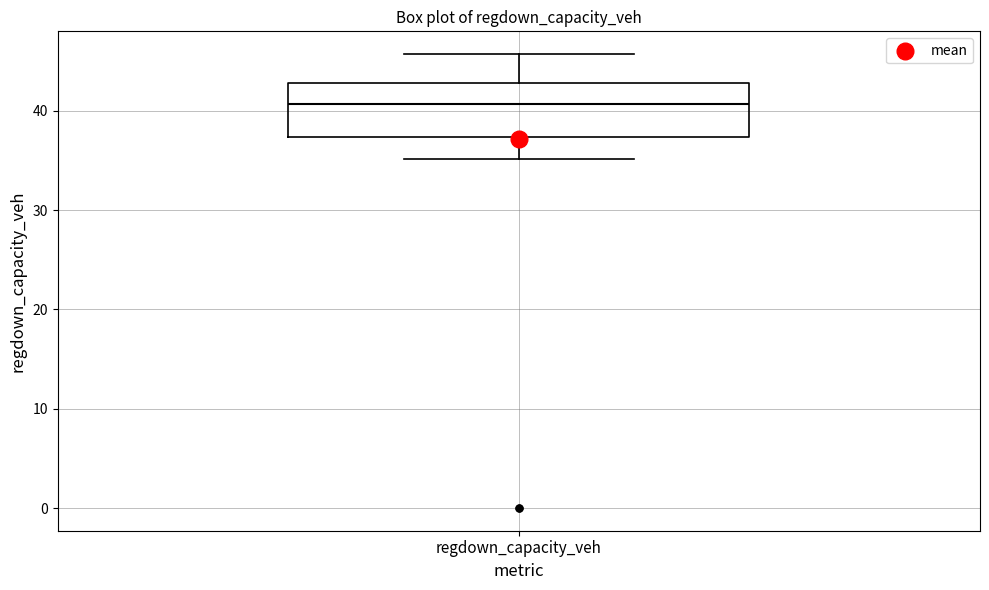

Read this box plot against the y-axis: the position of the median line, the range covered by the box, and the ends of both whiskers. The values are not printed on the chart, so give them approximately, as read against the axis.

median 41, box 37 to 43, whiskers 35 to 46